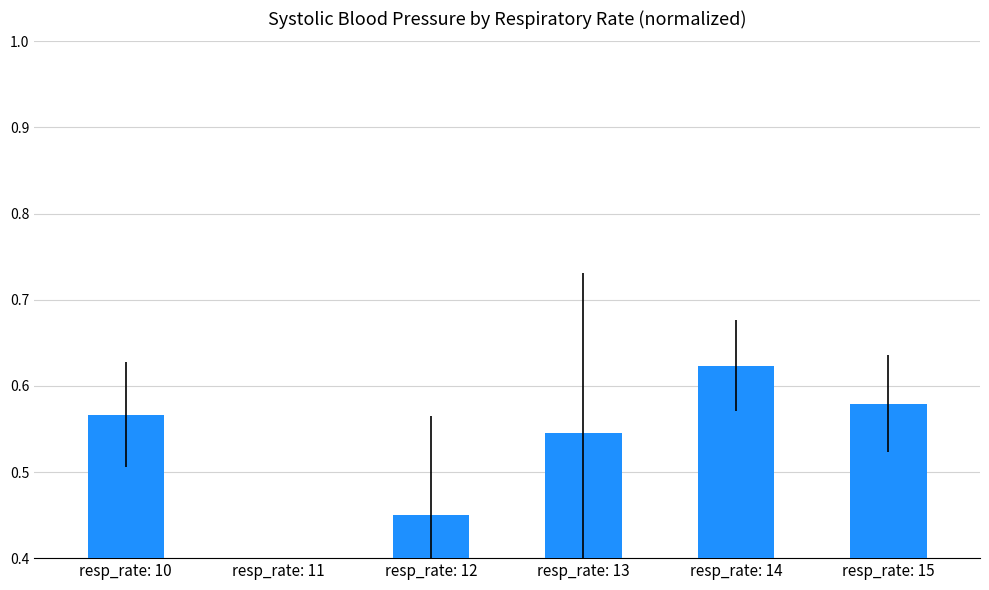

What value does the data have at resp_rate: 12?

0.5